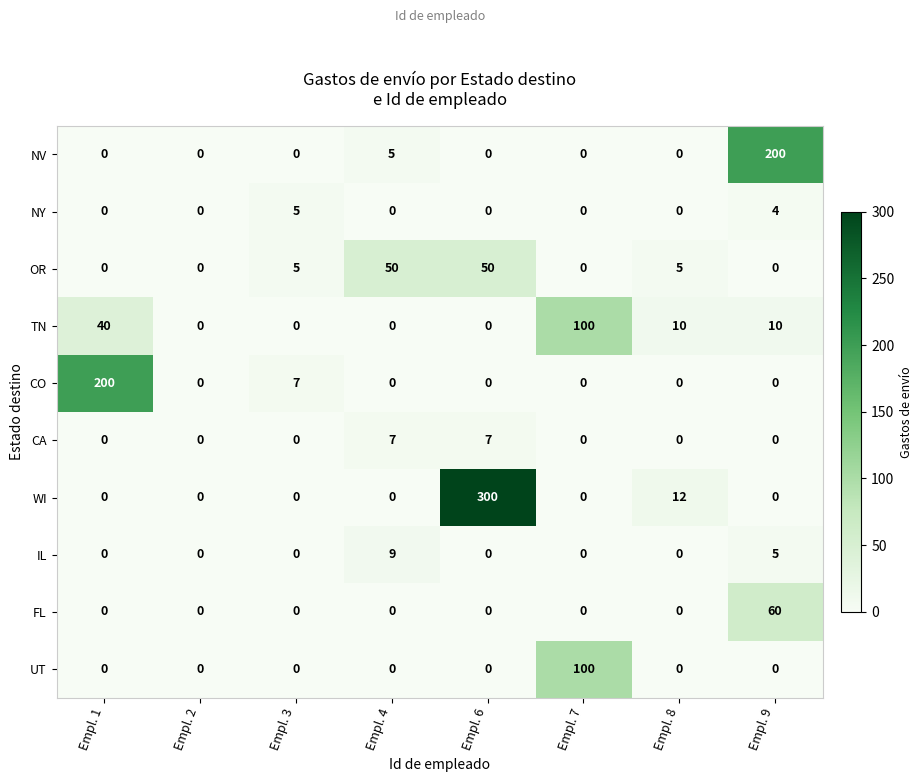

How many positive values does the UT series have?

1